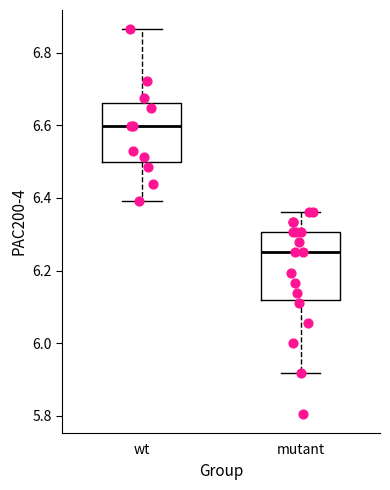

Where is the lower edge of the box for mutant on the y-axis? The values are not printed on the chart, so give them approximately, as read against the axis.

6.12